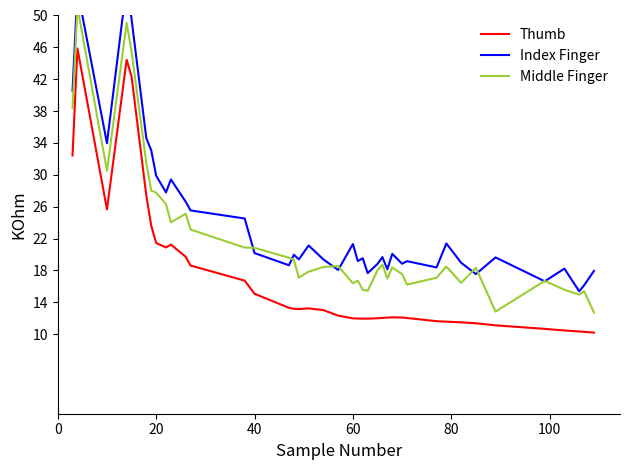

Is this an area chart (filled region under the line)?

No